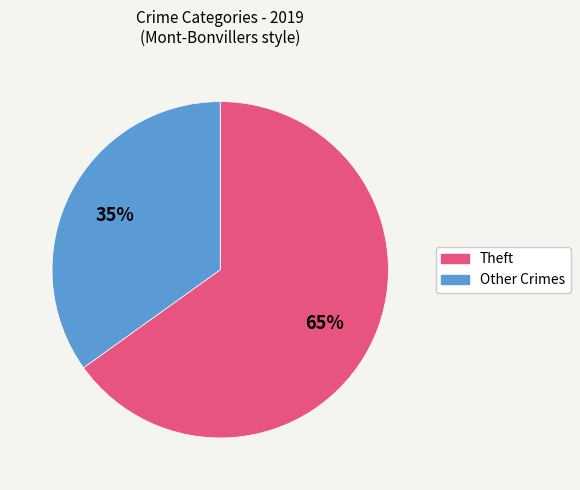

How many slices are in this pie chart?

2